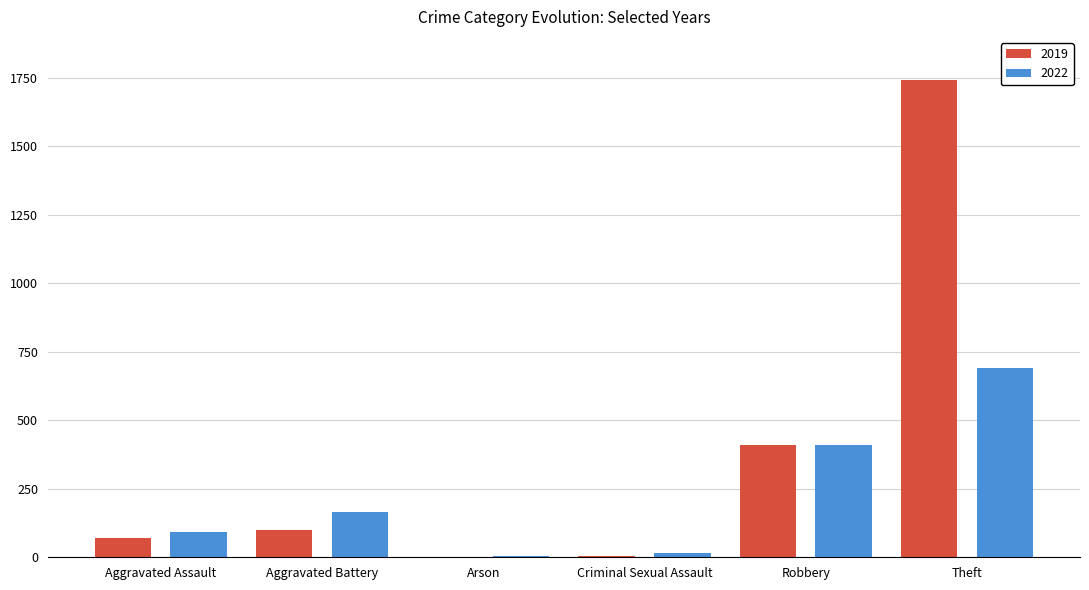

How many categories are shown in the chart?

6